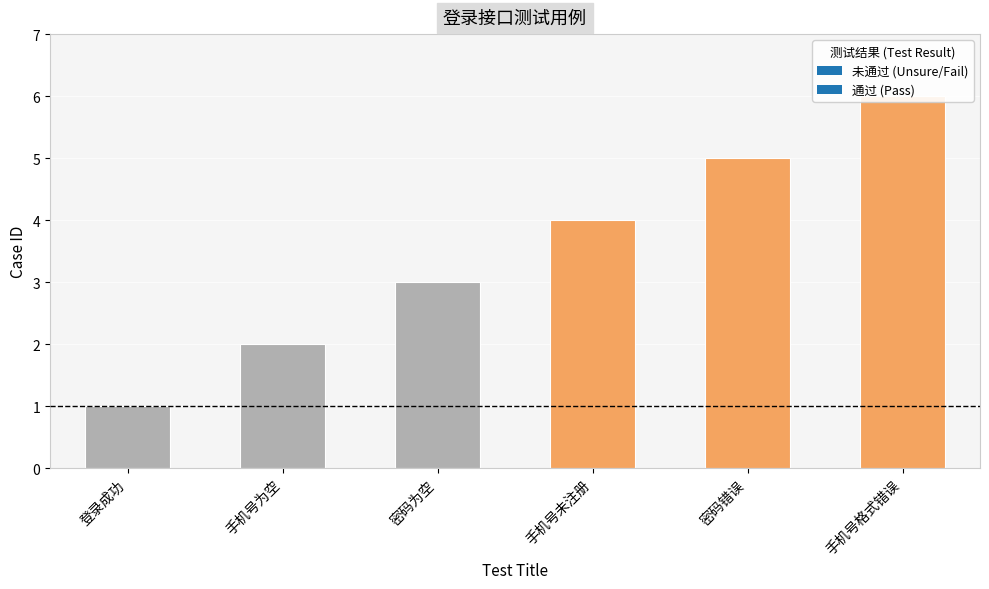

How many series are shown in this chart?

1